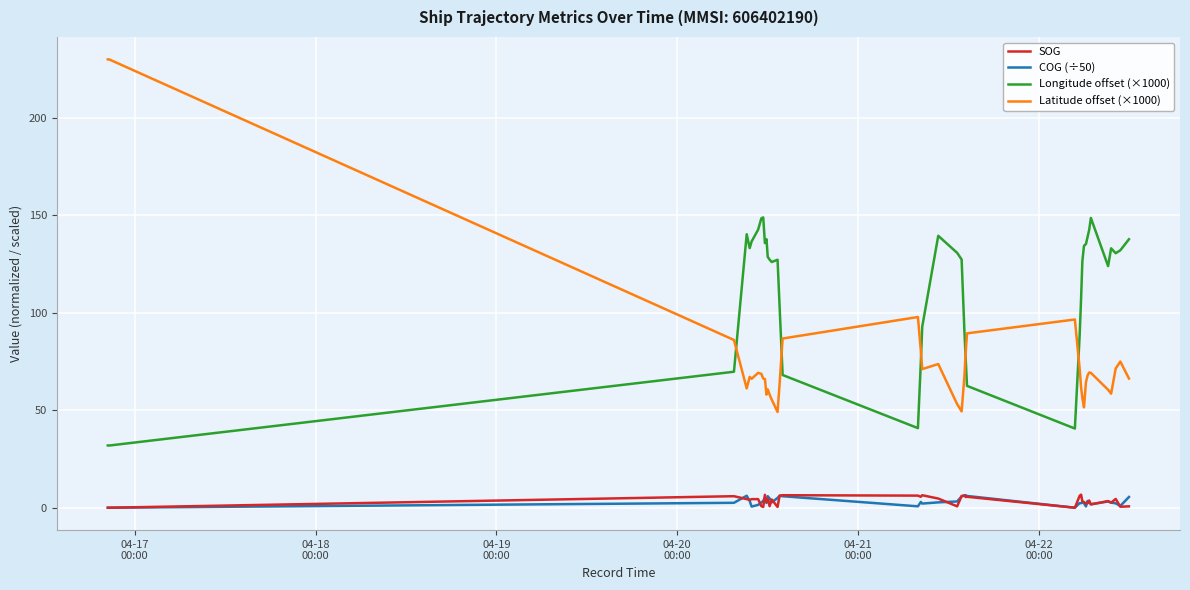

In Longitude offset (×1000), how many points are higher than both neighbors (excluding endpoints)?

7